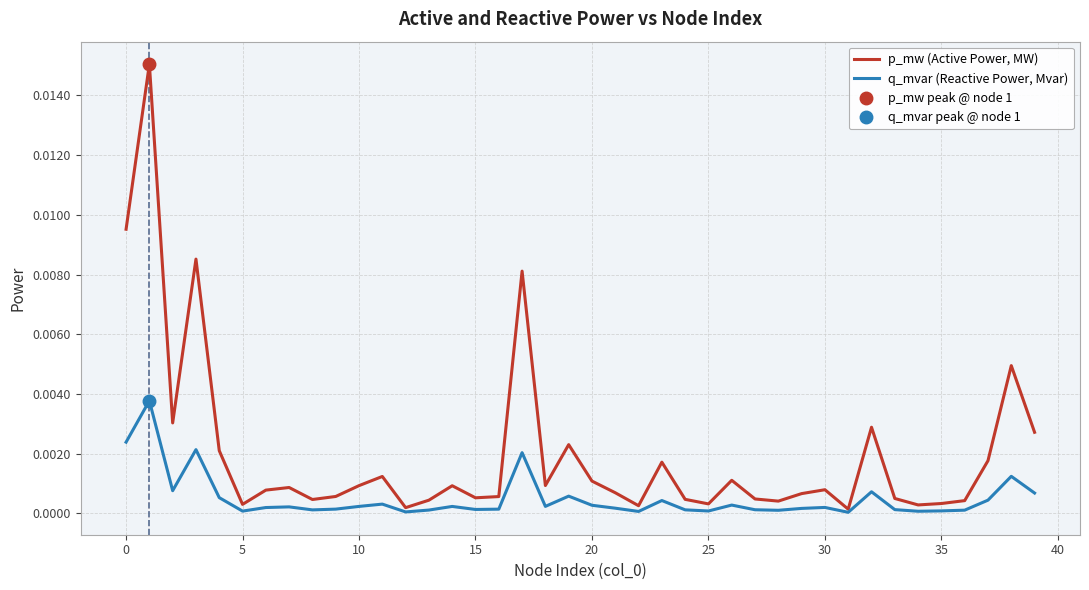

Is the value of p_mw (Active Power, MW) at 35 greater than the value of q_mvar (Reactive Power, Mvar) at 17?

No